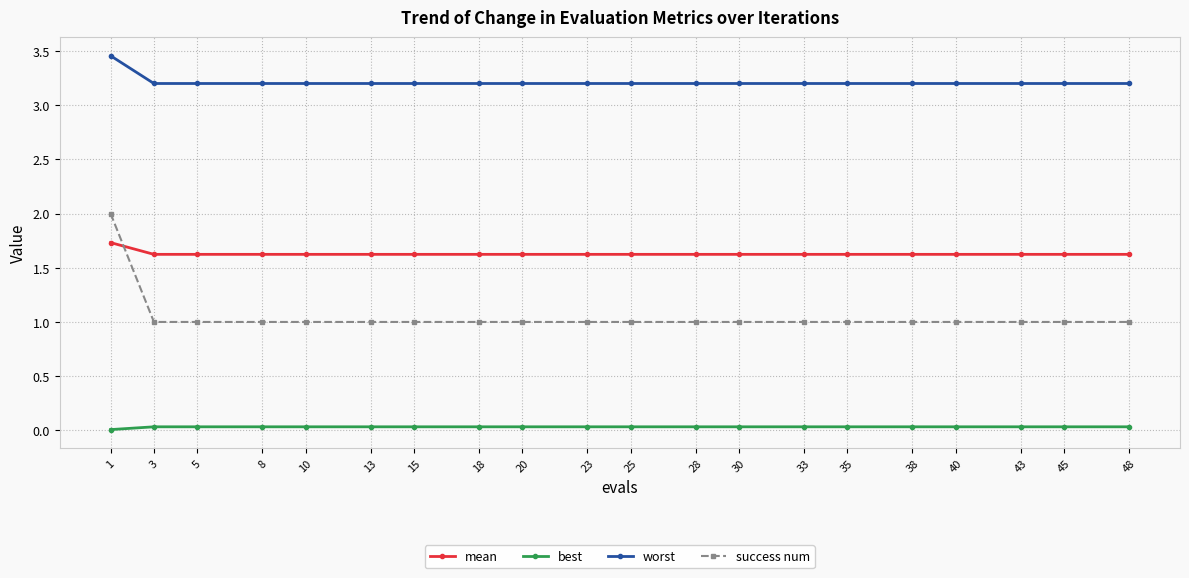

What is the maximum value for success num?

2.0